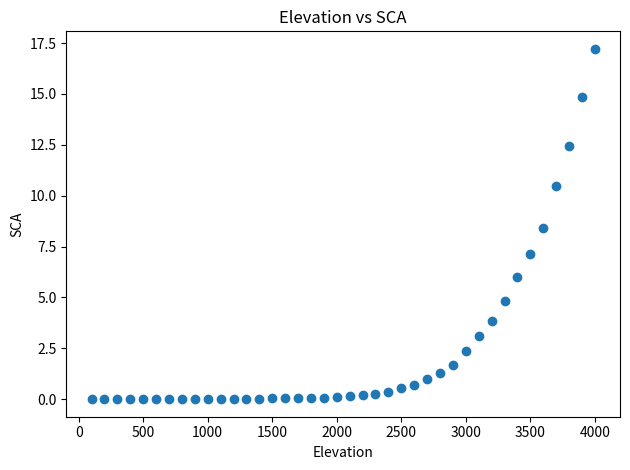

What Y value in the scatter plot is closest to 8?

8.4